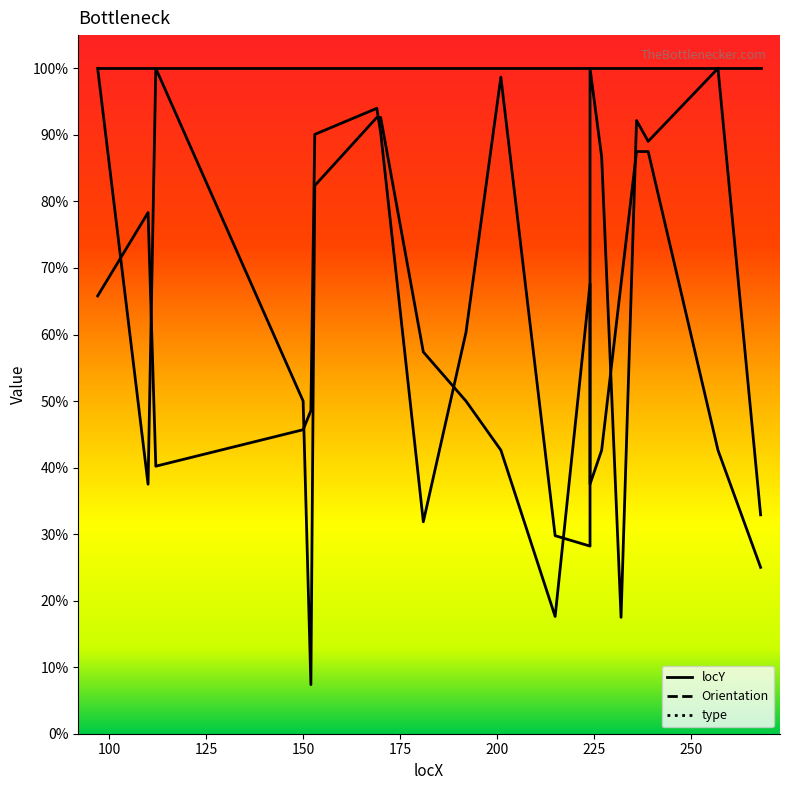

How many distinct data groups are displayed?

2